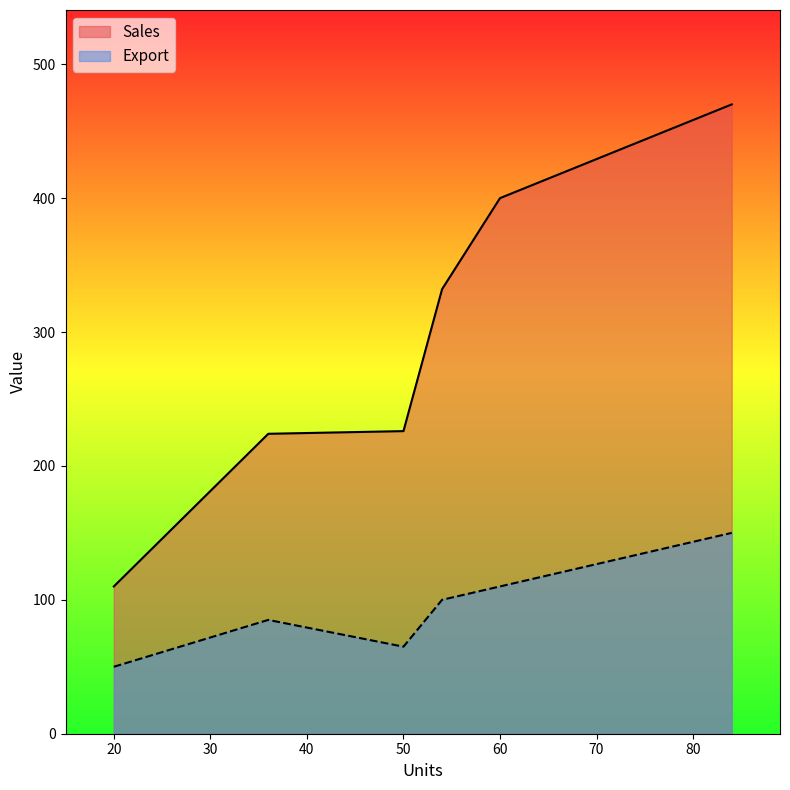

True or false: Sales has a value of 50 at 36.

False